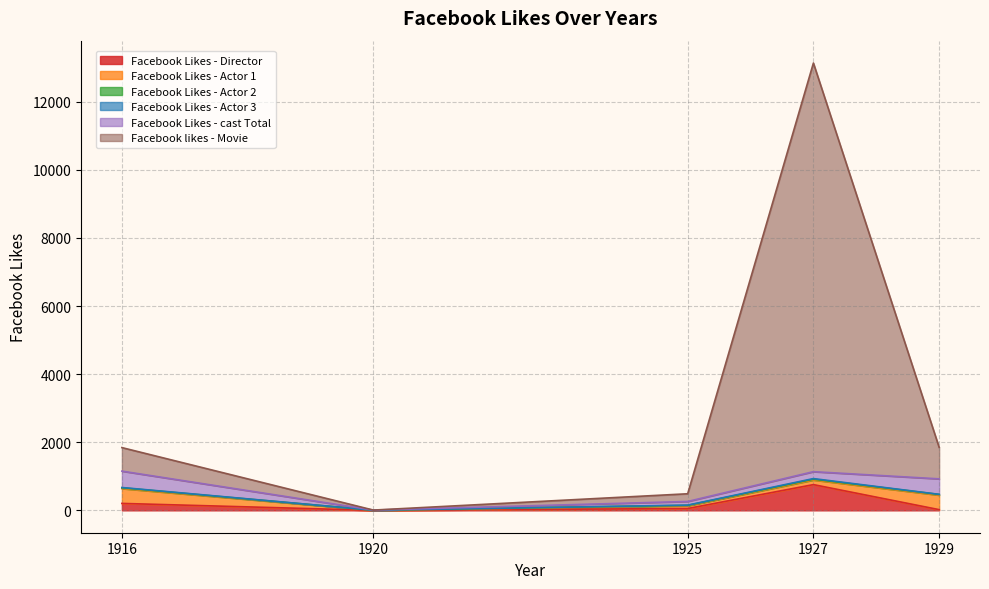

Reading left to right, list all the values displayed in this chart.

Facebook Likes - Director: 1916=204	1920=0	1925=54	1927=756	1929=21
Facebook Likes - Actor 1: 1916=436	1920=2	1925=81	1927=136	1929=426
Facebook Likes - Actor 2: 1916=22	1920=2	1925=12	1927=23	1929=20
Facebook Likes - Actor 3: 1916=9	1920=0	1925=6	1927=18	1929=3
Facebook Likes - cast Total: 1916=481	1920=4	1925=108	1927=203	1929=455
Facebook likes - Movie: 1916=691	1920=0	1925=226	1927=12000	1929=926